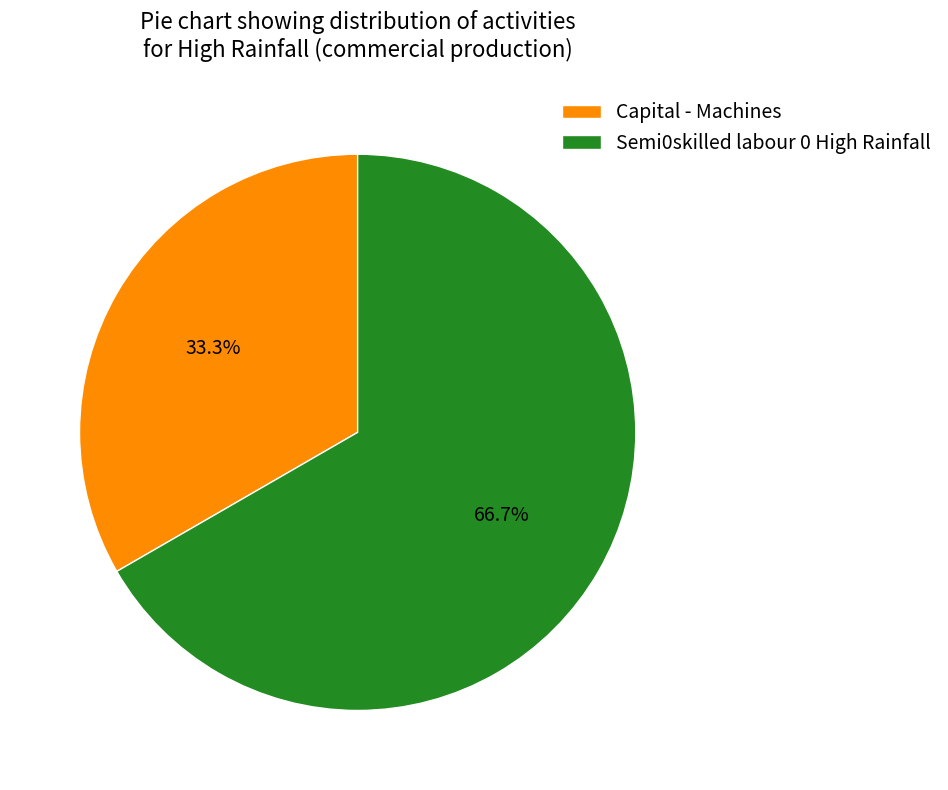

Combined, do Capital - Machines and Semi0skilled labour 0 High Rainfall account for over 50%?

Yes